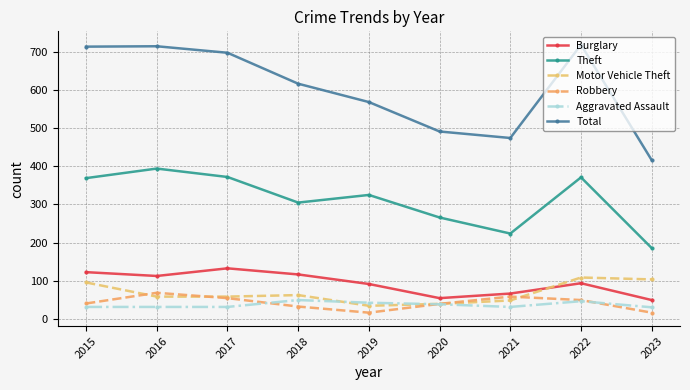

Rank the series by their maximum value, from highest to lowest.

Total, Theft, Burglary, Motor Vehicle Theft, Robbery, Aggravated Assault